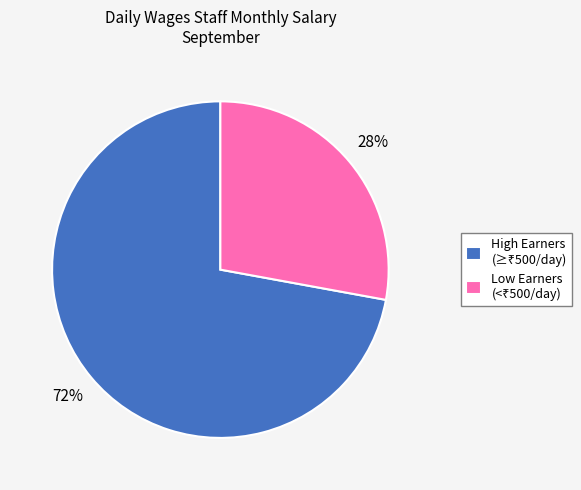

Count the number of slices in the pie.

2